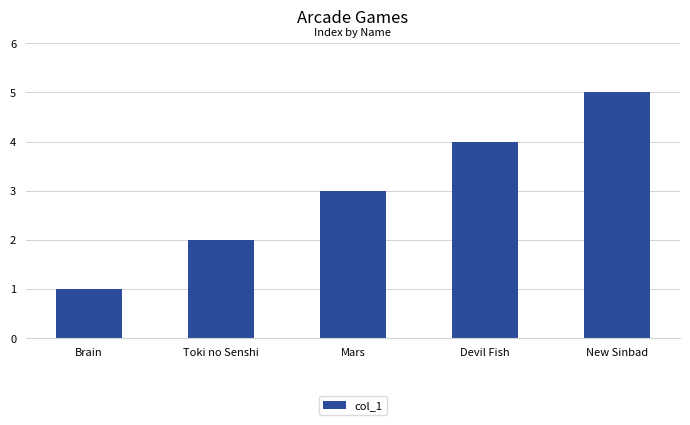

What position from the right is Toki no Senshi?

4